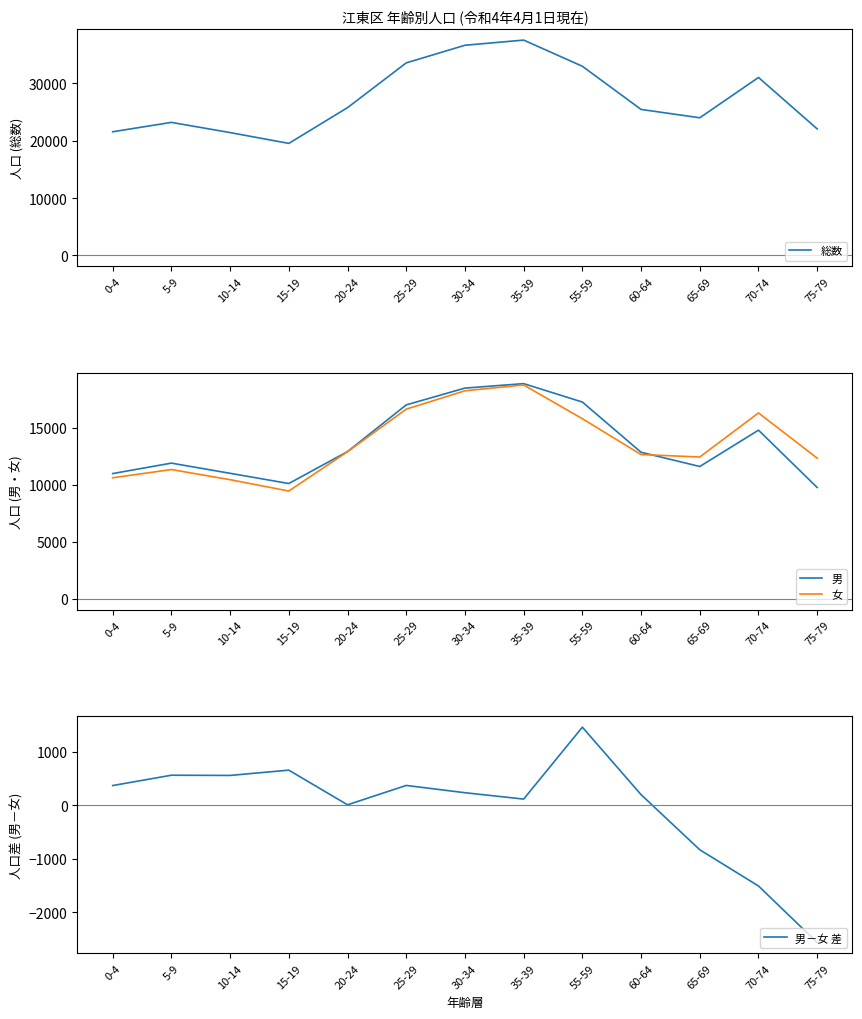

Which has a higher value, 35-39 or 15-19?

35-39